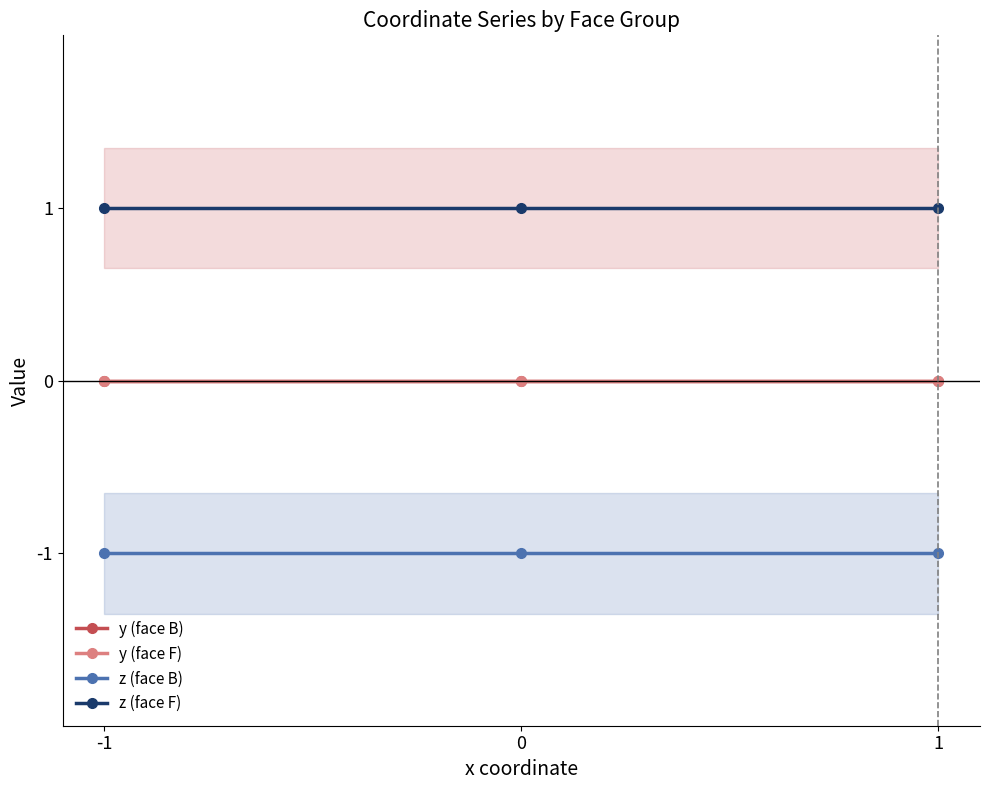

What is the minimum value shown in the chart?

-1